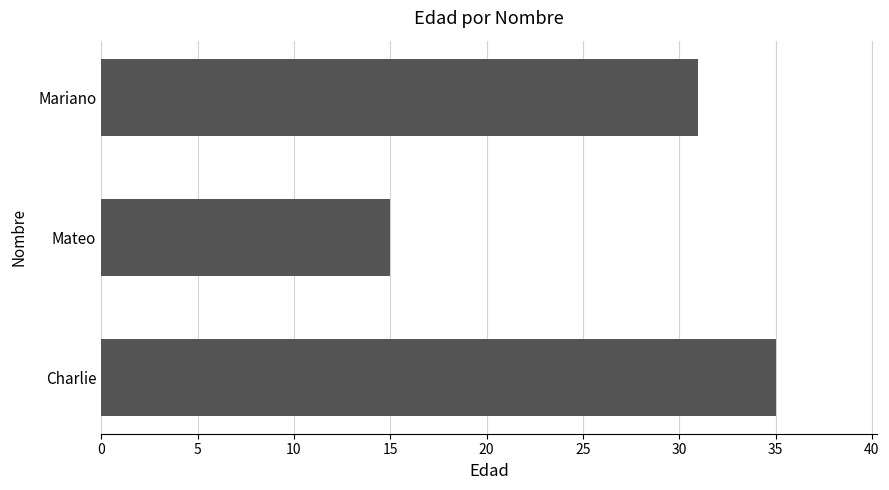

What is the difference between the maximum and minimum values?

20